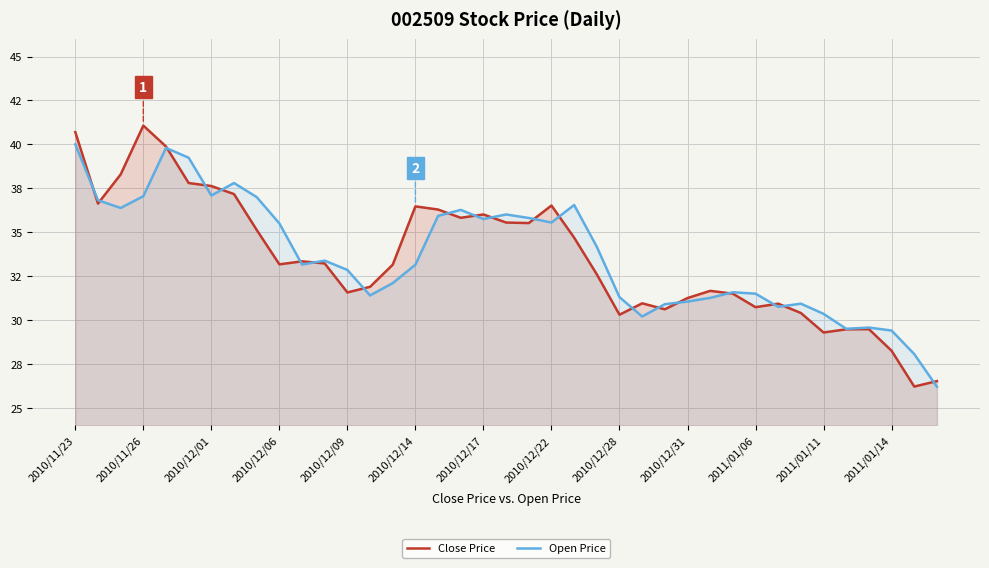

Which series changed the most between 2011/01/06 and 20?

Open Price